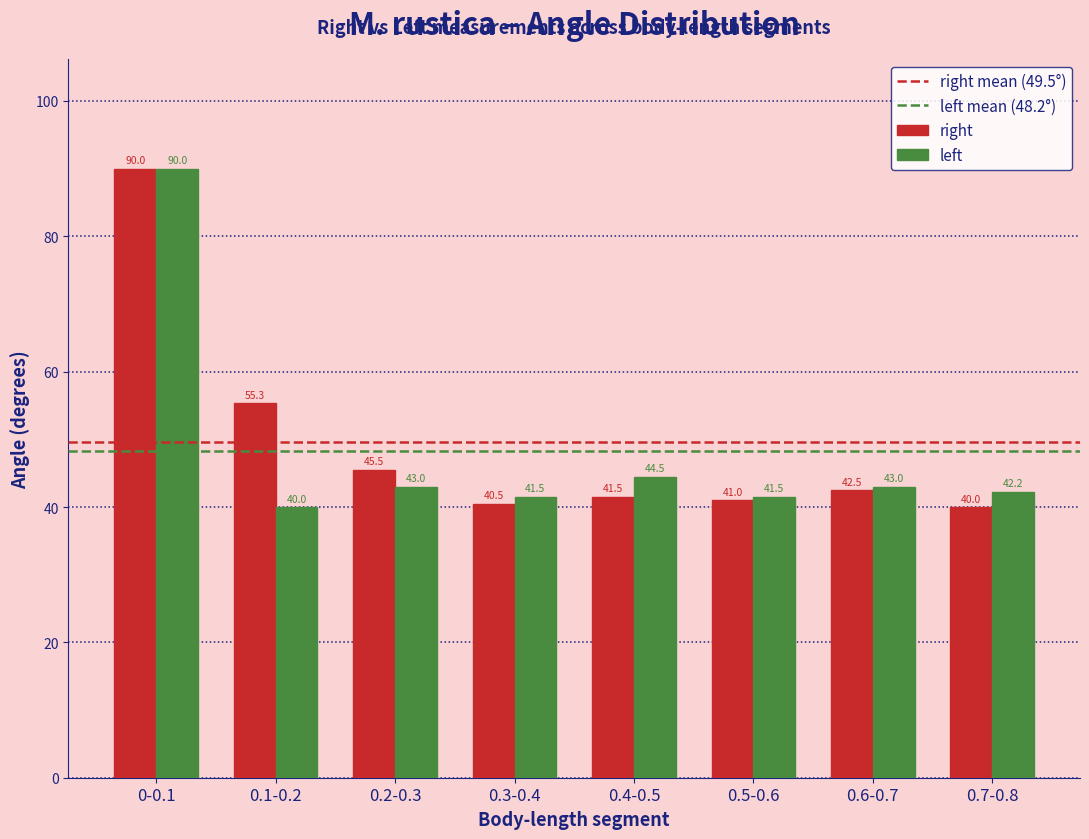

The right series shows 40.0 at 0.7-0.8. True or false?

True